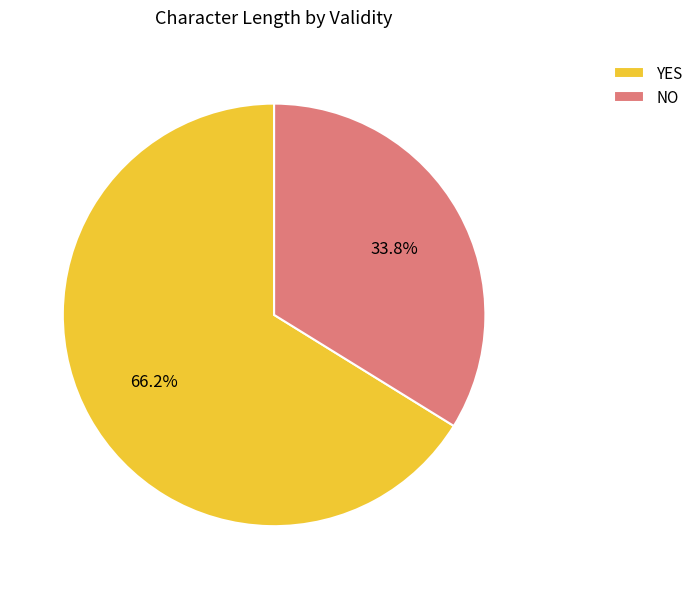

Which category has the smallest portion of the pie?

NO